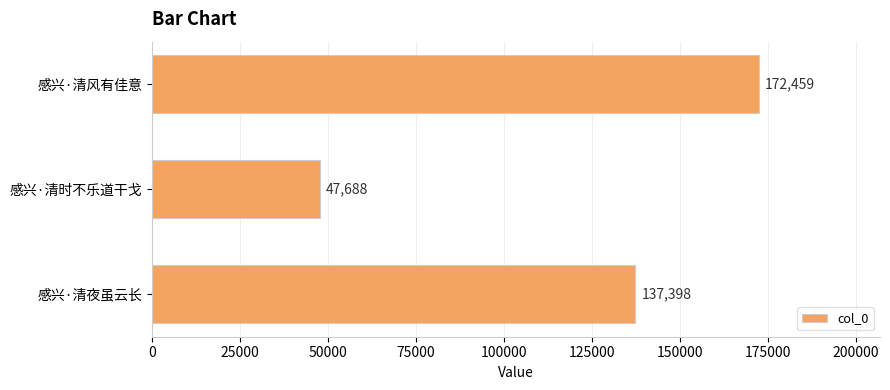

Approximately how many times larger is the value at 感兴·清夜虽云长 compared to 感兴·清风有佳意?

0.8